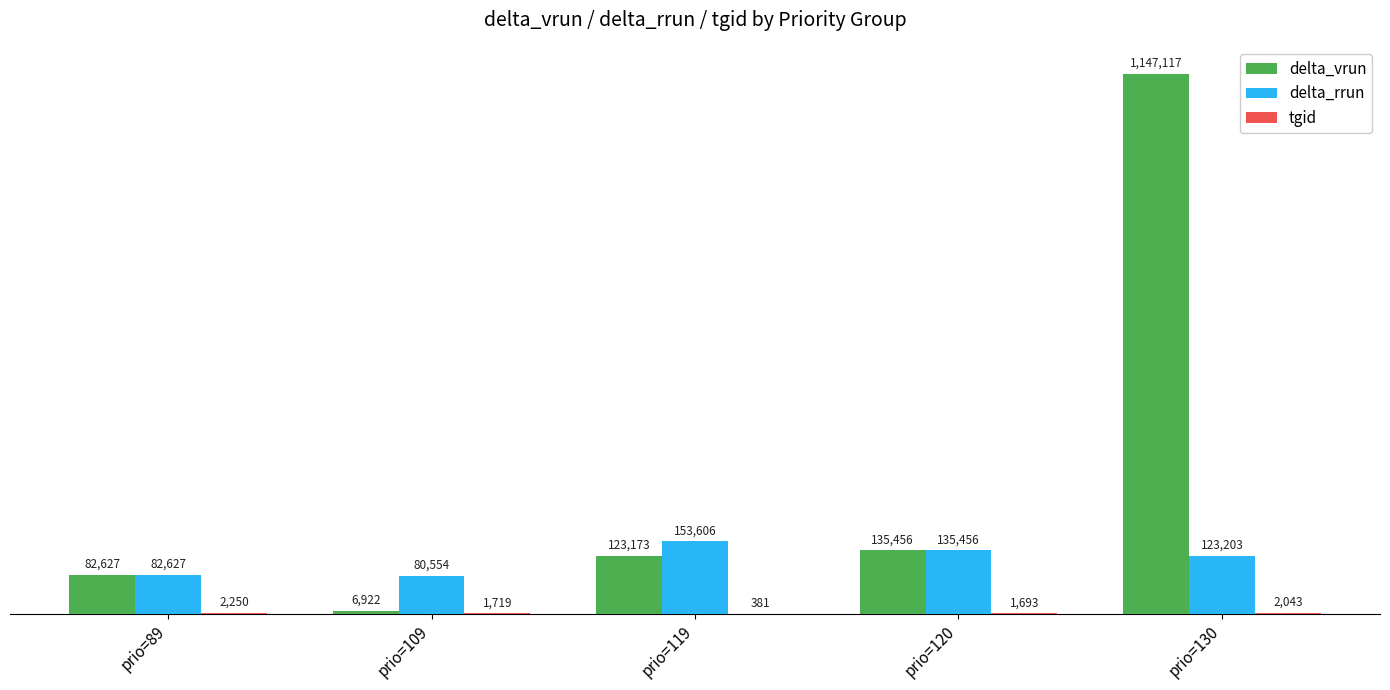

Does the chart contain stacked bars?

No